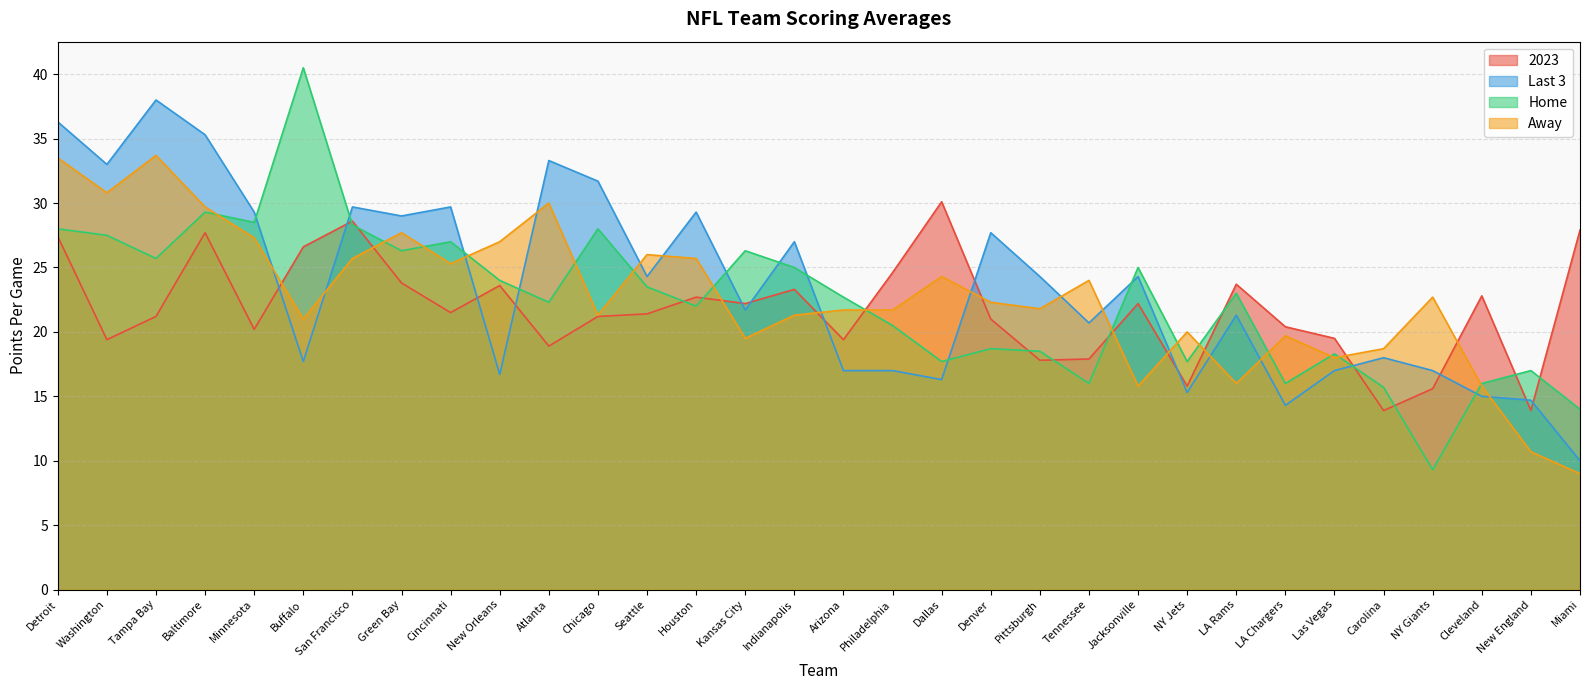

Does the chart display data point markers on the line(s)?

No